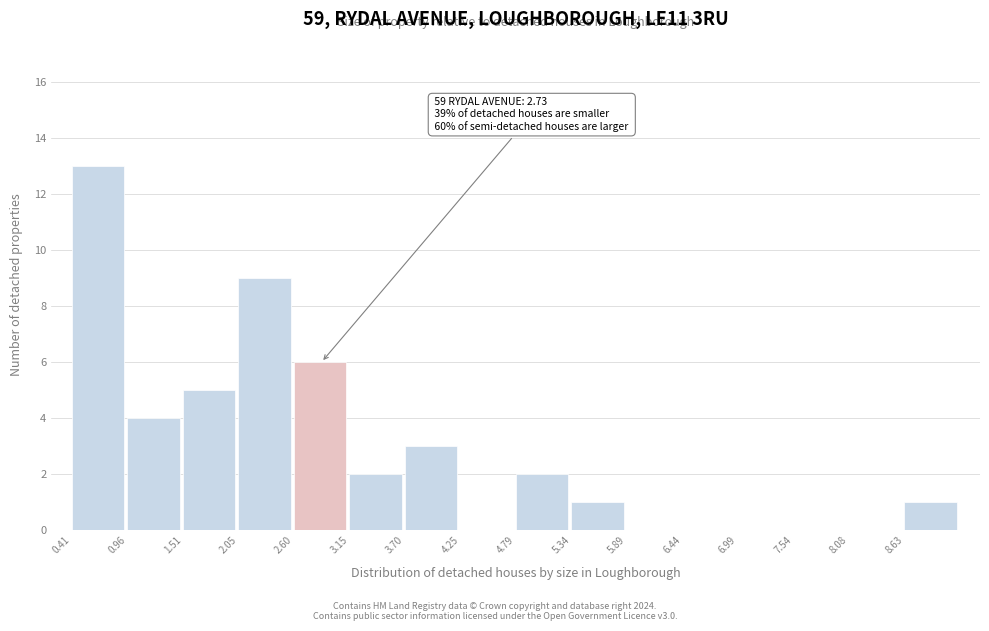

Over which range of the x-axis is the bar tallest?

0.4 to 1.0